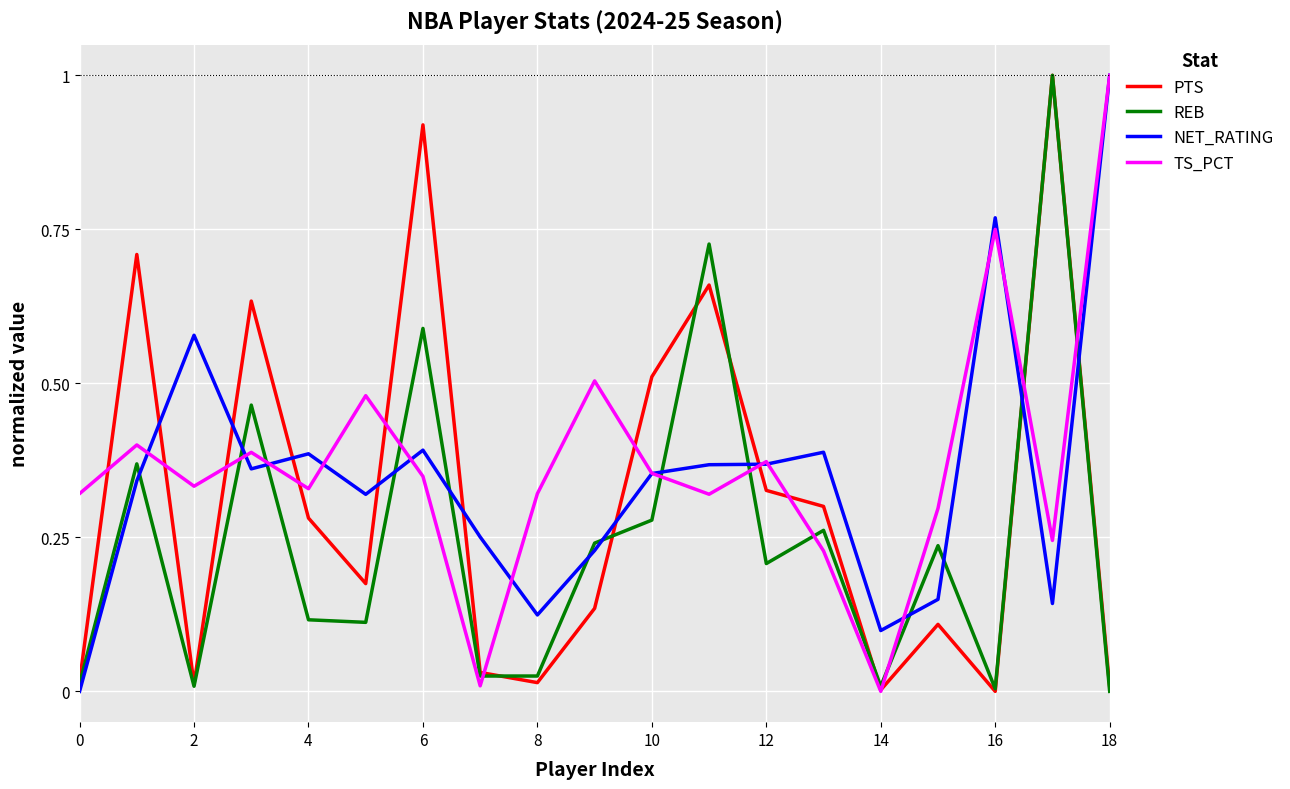

What is the maximum value for PTS?

1.0